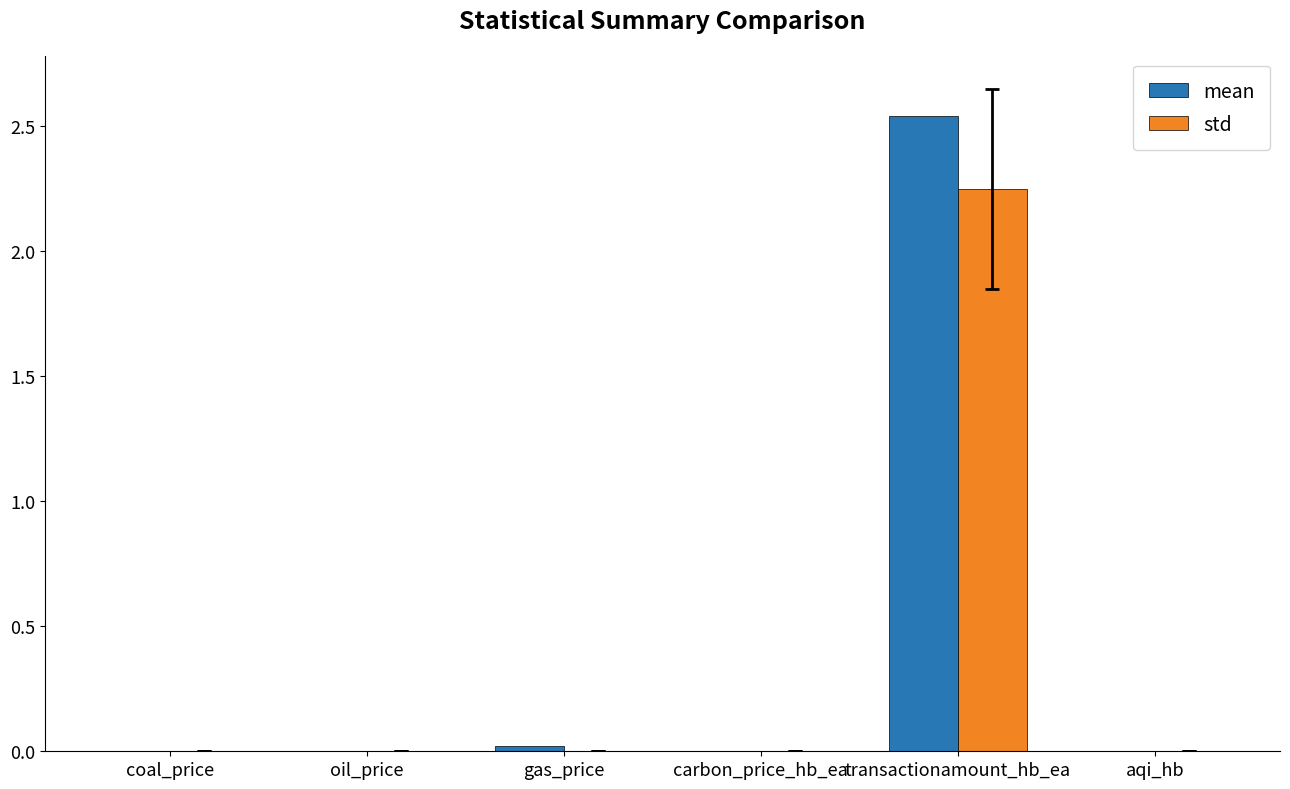

Between carbon_price_hb_ea and transactionamount_hb_ea, which series saw the biggest shift?

mean